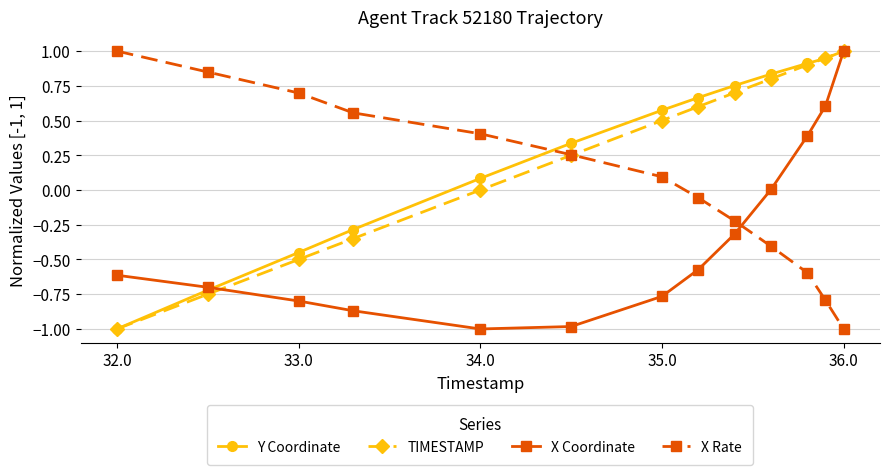

How many data points in X Rate are above 0?

7